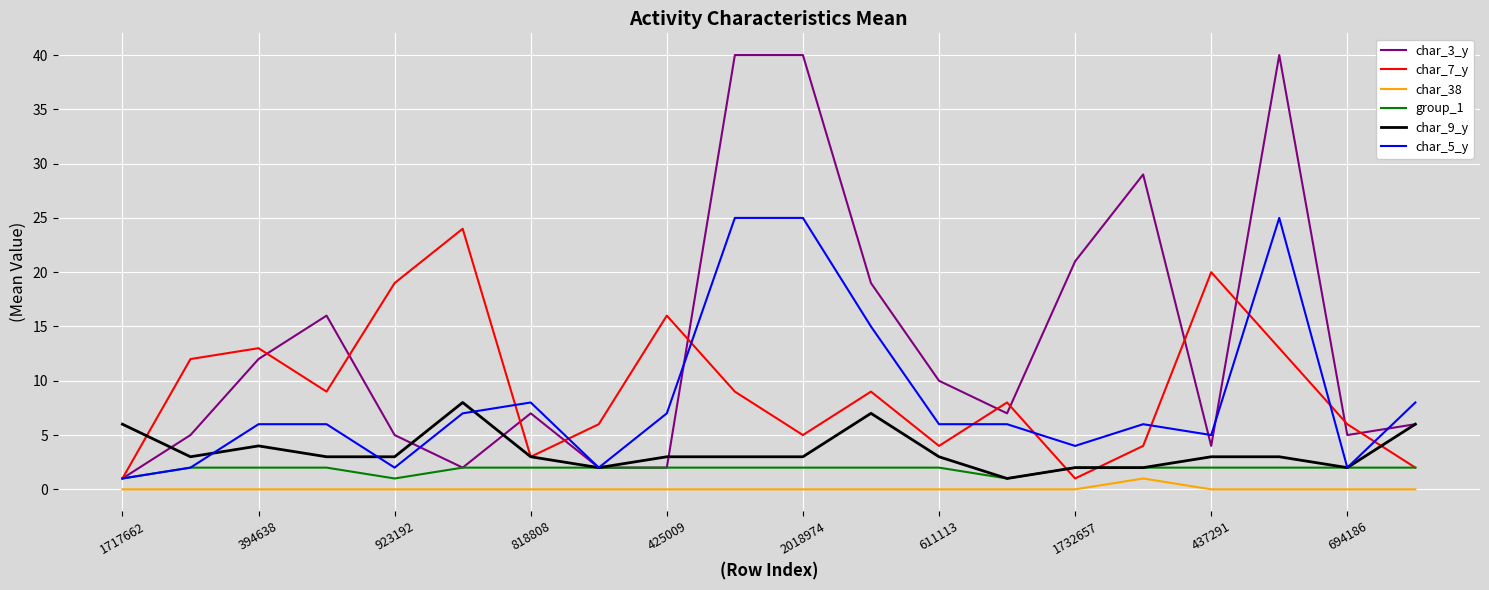

Which series has the largest total across all categories?

char_3_y